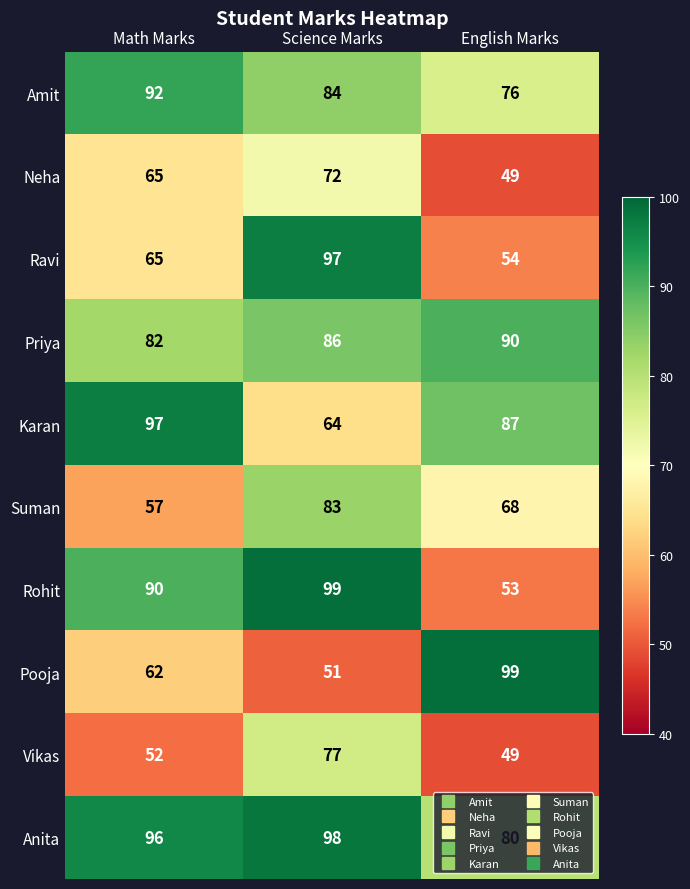

What is the difference between the highest and lowest values at English Marks?

50